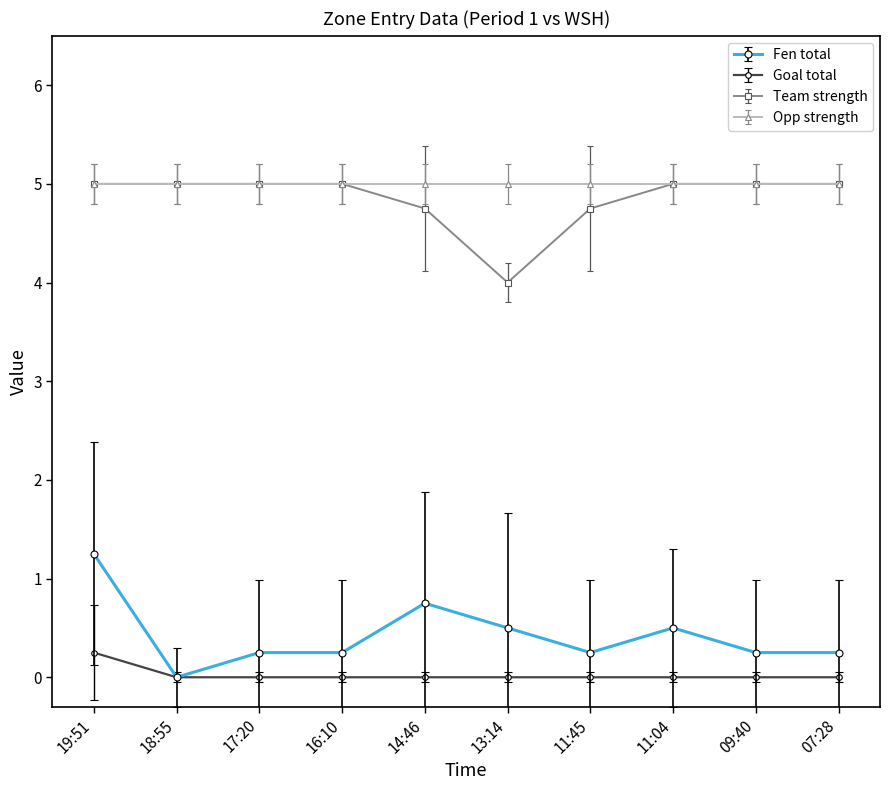

What is the highest value of the Opp strength series?

5.0